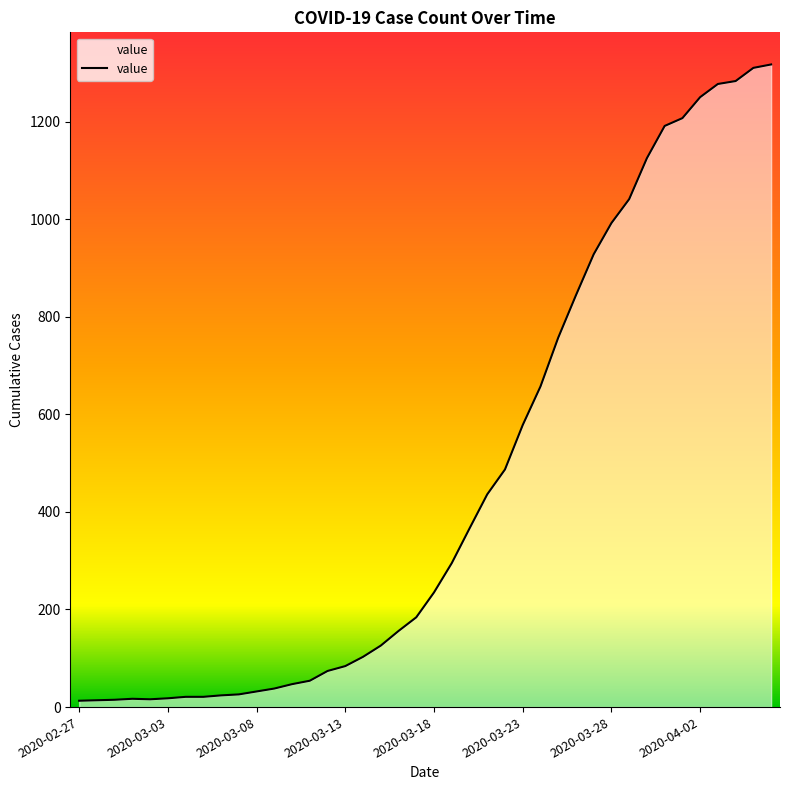

How many lines are shown in the chart?

1